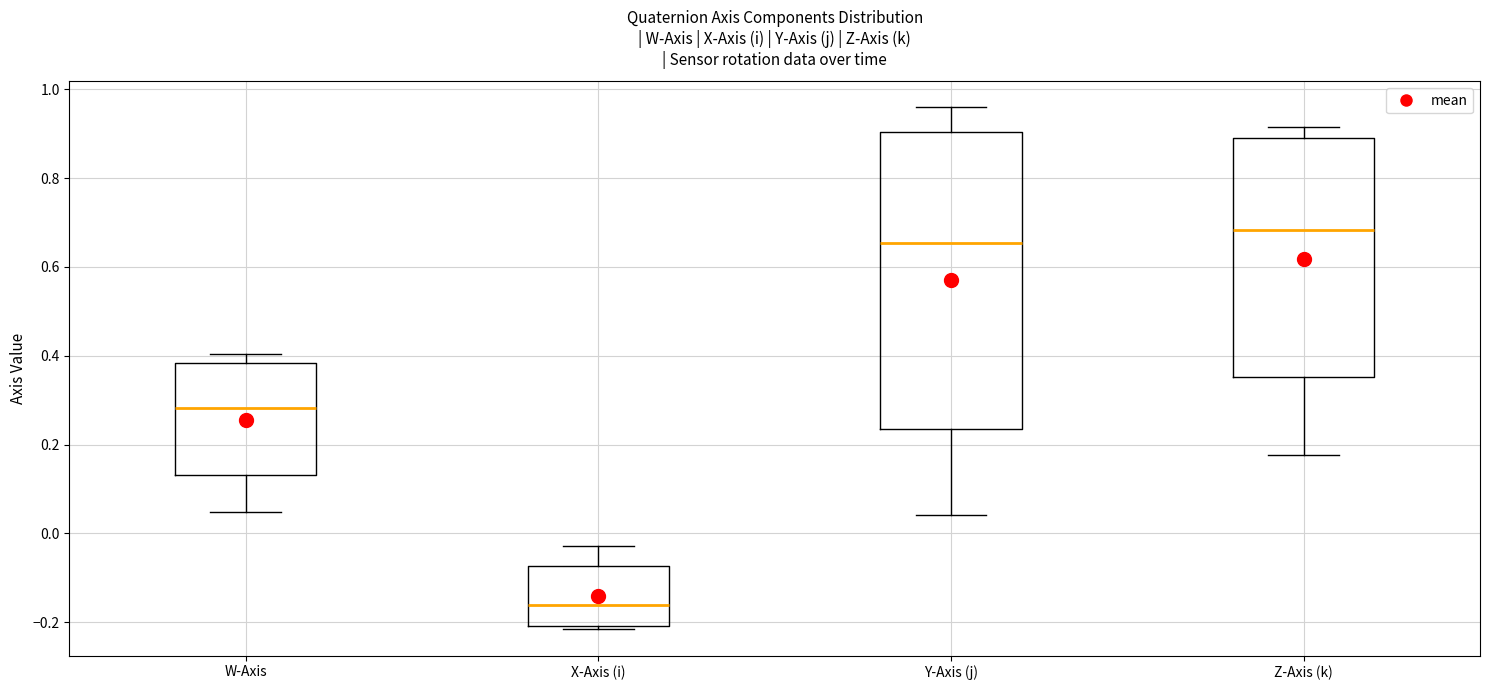

Reading left to right, read every box against the y-axis: the position of its median line, the range the box covers, and the ends of its whiskers. The values are not printed on the chart, so give them approximately, as read against the axis.

W-Axis: median 0.28, box 0.14 to 0.38, whiskers 0.04 to 0.40
X-Axis (i): median -0.16, box -0.20 to -0.08, whiskers -0.22 to -0.02
Y-Axis (j): median 0.66, box 0.24 to 0.90, whiskers 0.04 to 0.96
Z-Axis (k): median 0.68, box 0.36 to 0.90, whiskers 0.18 to 0.92